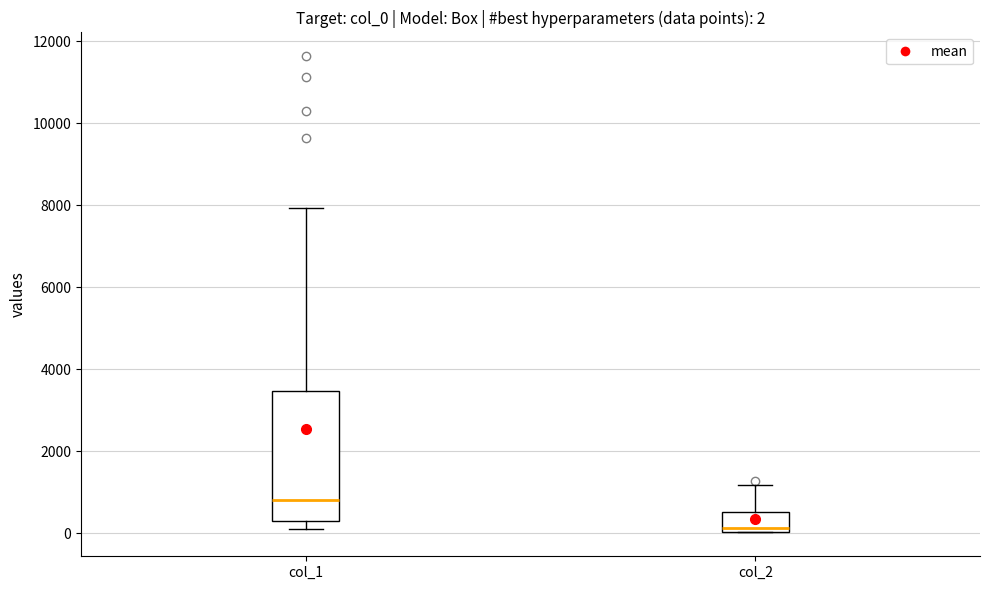

Comparing the boxes themselves (not the whiskers), which one is the tallest?

col_1